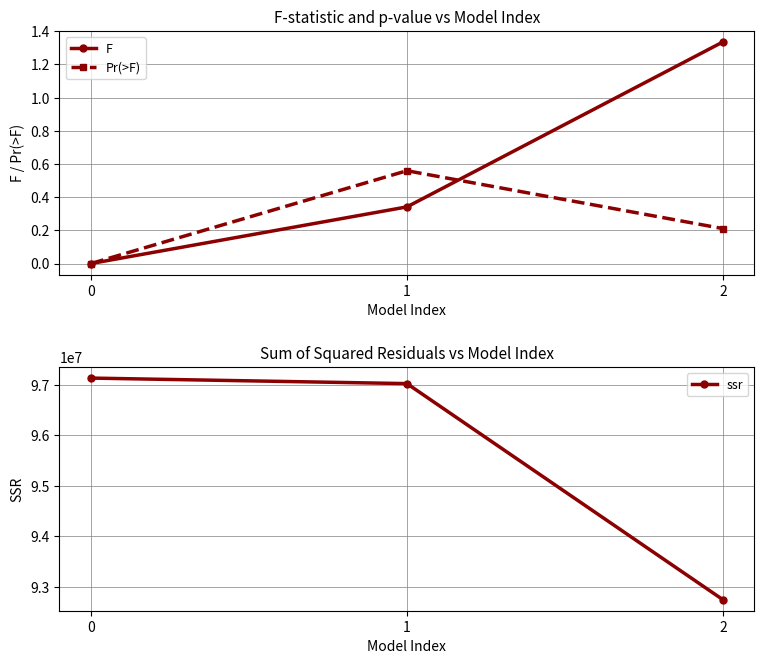

What is the difference between the highest and lowest values at 1?

97027574.5